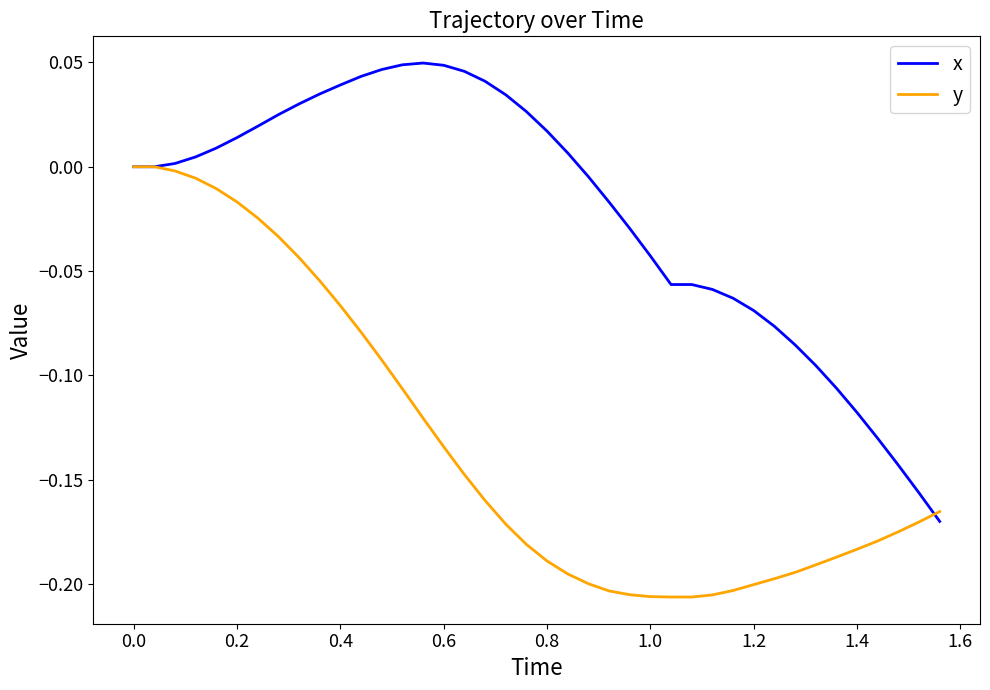

Rank the series by their average value, from lowest to highest.

y, x